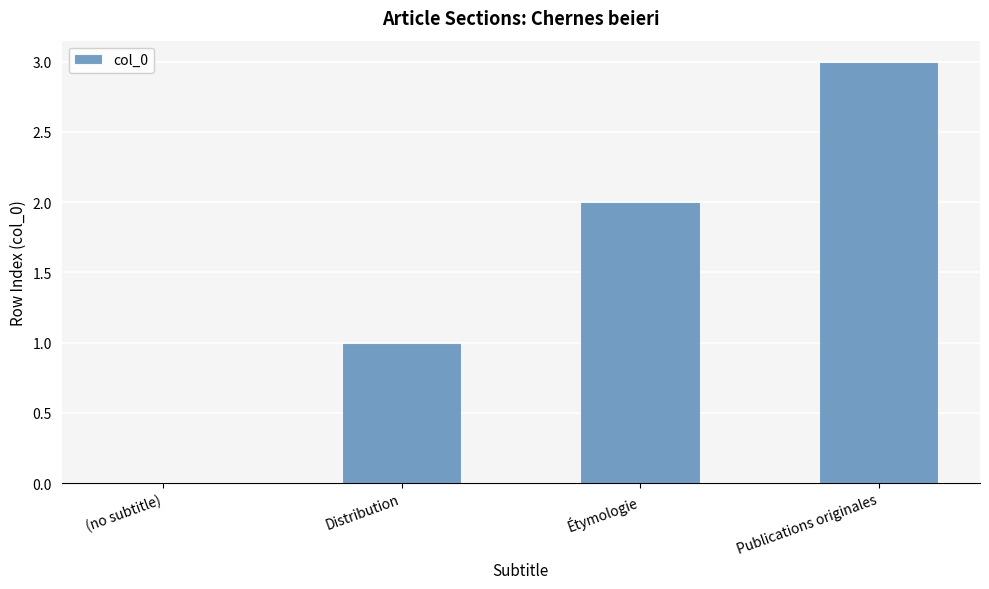

What is the sum of all values?

6